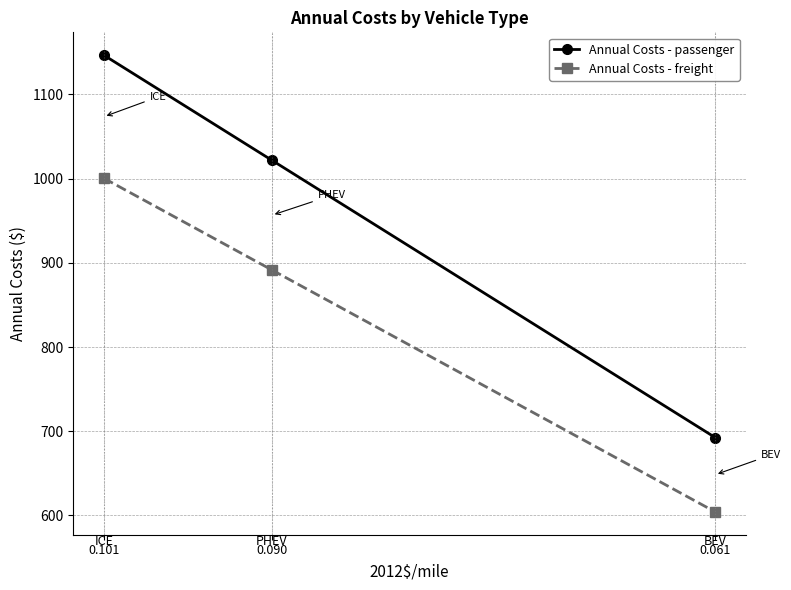

How many data points does each series have?

3